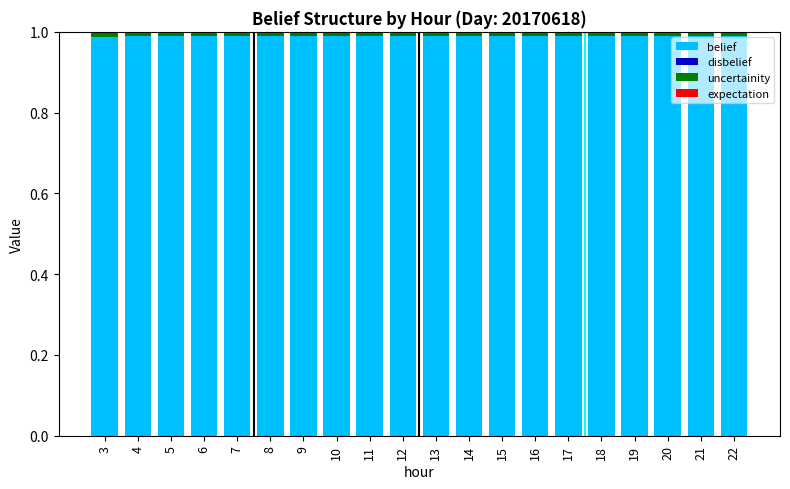

Reading left to right, transcribe all the data shown in this chart.

belief: 1.0	1.0	1.0	1.0	1.0	1.0	1.0	1.0	1.0	1.0	1.0	1.0	1.0	1.0	1.0	1.0	1.0	1.0	1.0	1.0
disbelief: 0.0	0.0	0.0	0.0	0.0	0.0	0.0	0.0	0.0	0.0	0.0	0.0	0.0	0.0	0.0	0.0	0.0	0.0	0.0	0.0
uncertainity: 0.0	0.0	0.0	0.0	0.0	0.0	0.0	0.0	0.0	0.0	0.0	0.0	0.0	0.0	0.0	0.0	0.0	0.0	0.0	0.0
expectation: 1.0	1.0	1.0	1.0	1.0	1.0	1.0	1.0	1.0	1.0	1.0	1.0	1.0	1.0	1.0	1.0	1.0	1.0	1.0	1.0